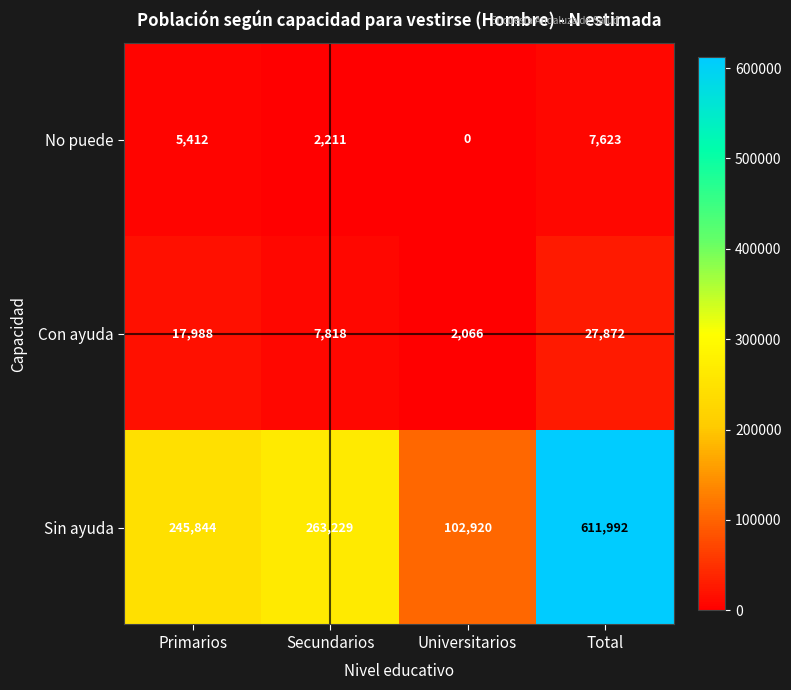

What value does the Sin ayuda series have at Primarios?

245844